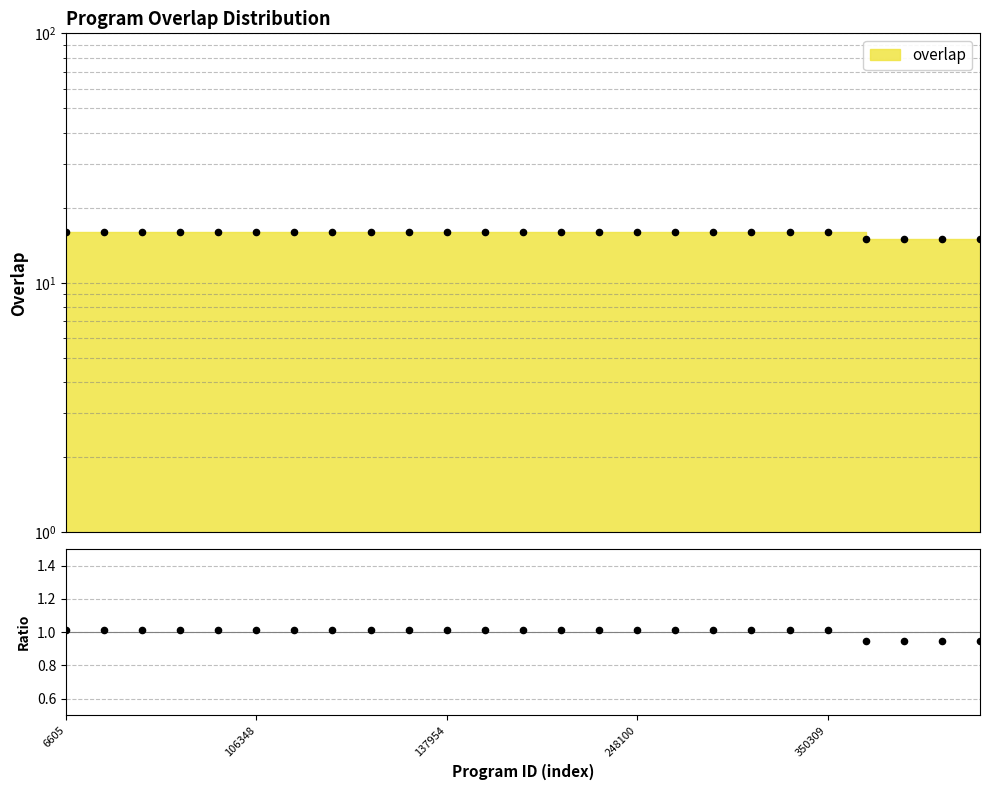

Between 106348 and 309027, which is larger?

106348